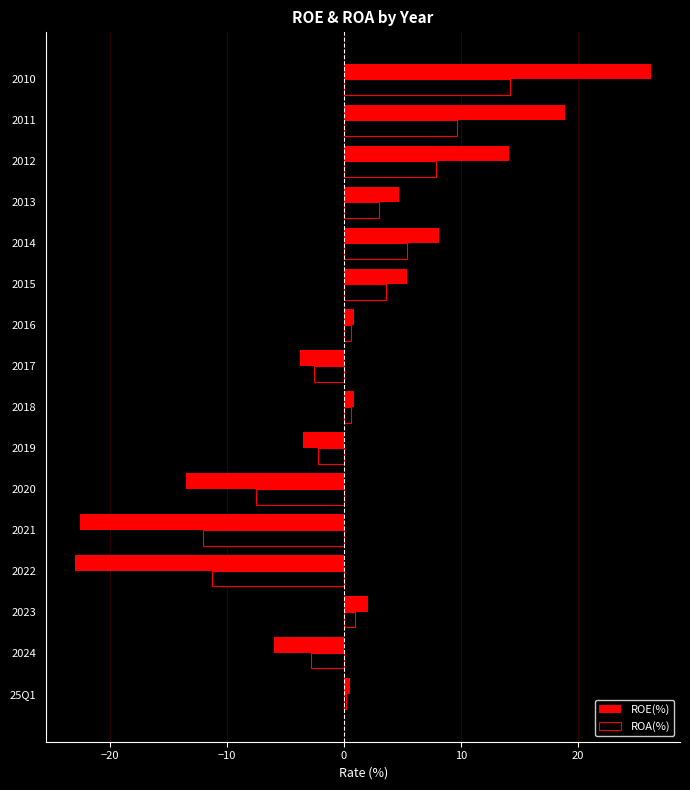

True or false: ROE(%) has a value of -6.0 at 2024.

True